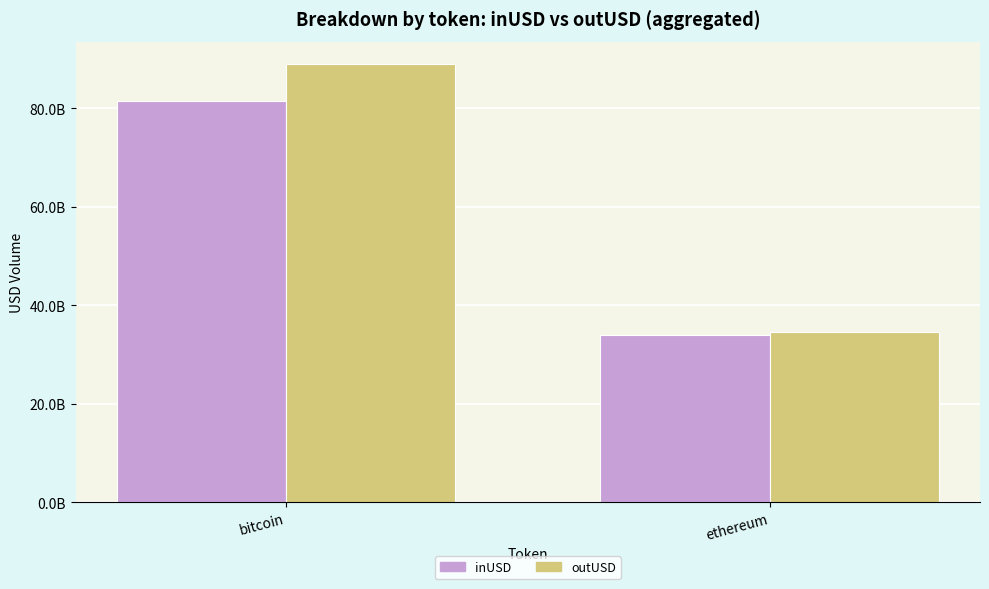

At ethereum, list the series in order from largest to smallest.

outUSD, inUSD